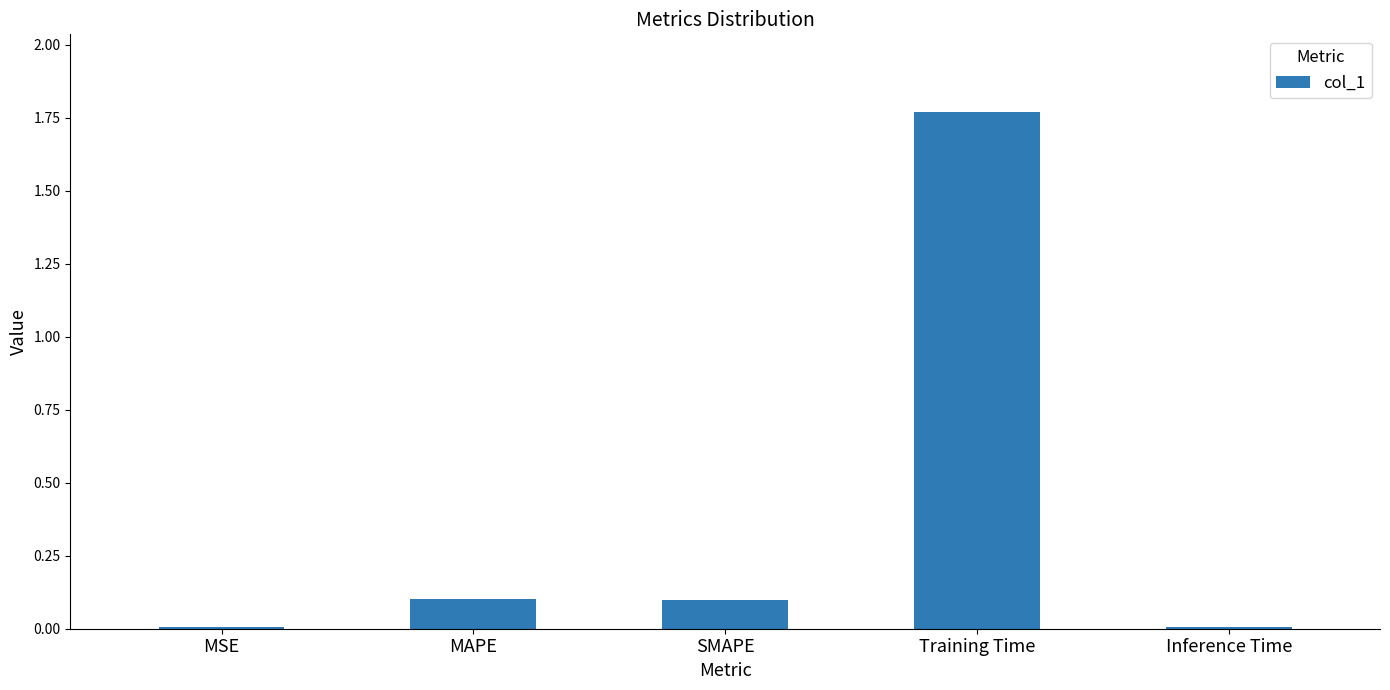

Which has a higher value, SMAPE or Training Time?

Training Time